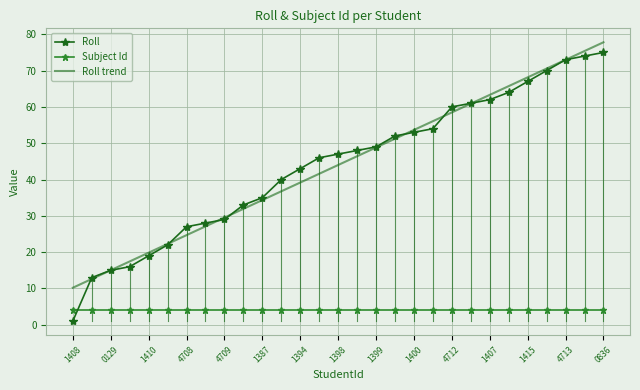

List the series in order of their peak value, lowest first.

Subject Id, Roll, Roll trend